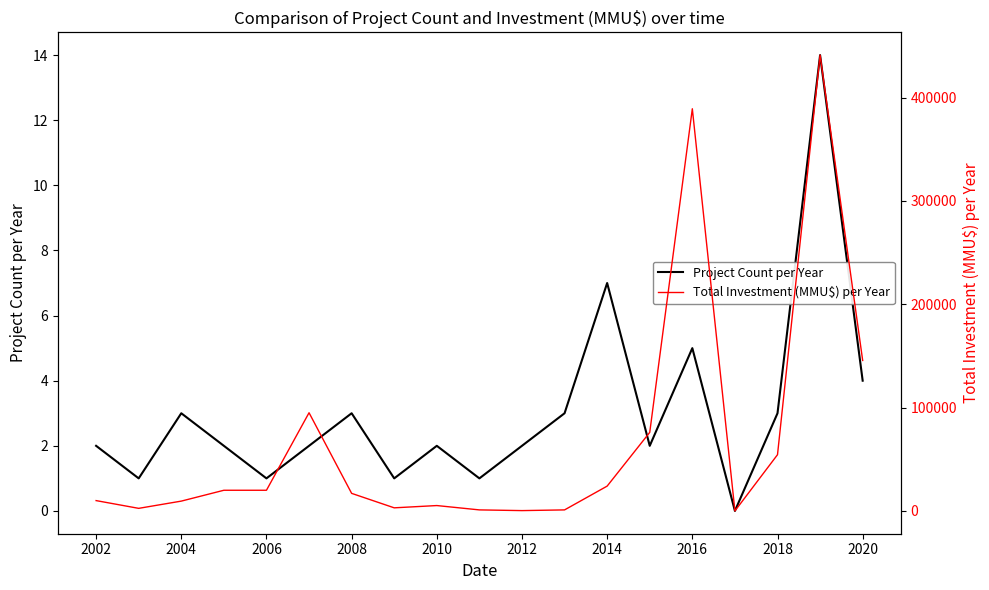

Is it true that Project Count per Year equals 3 at 2008?

True